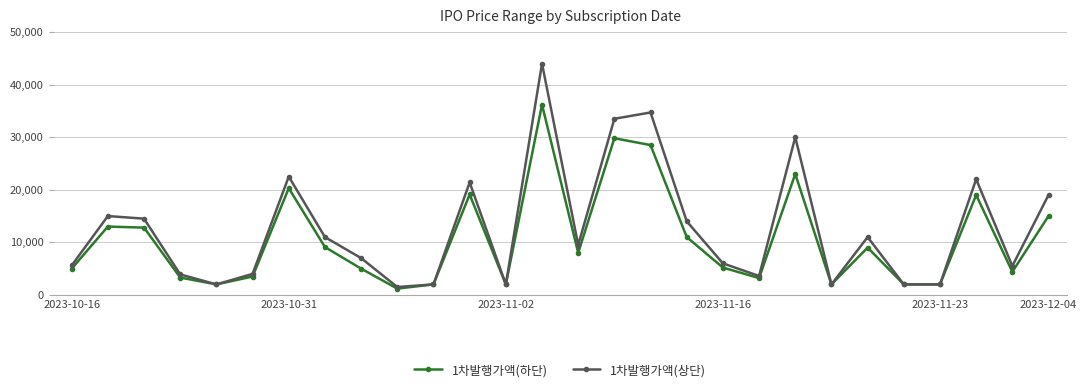

True or false: 1차발행가액(하단) has more than 0 interior local peaks.

True